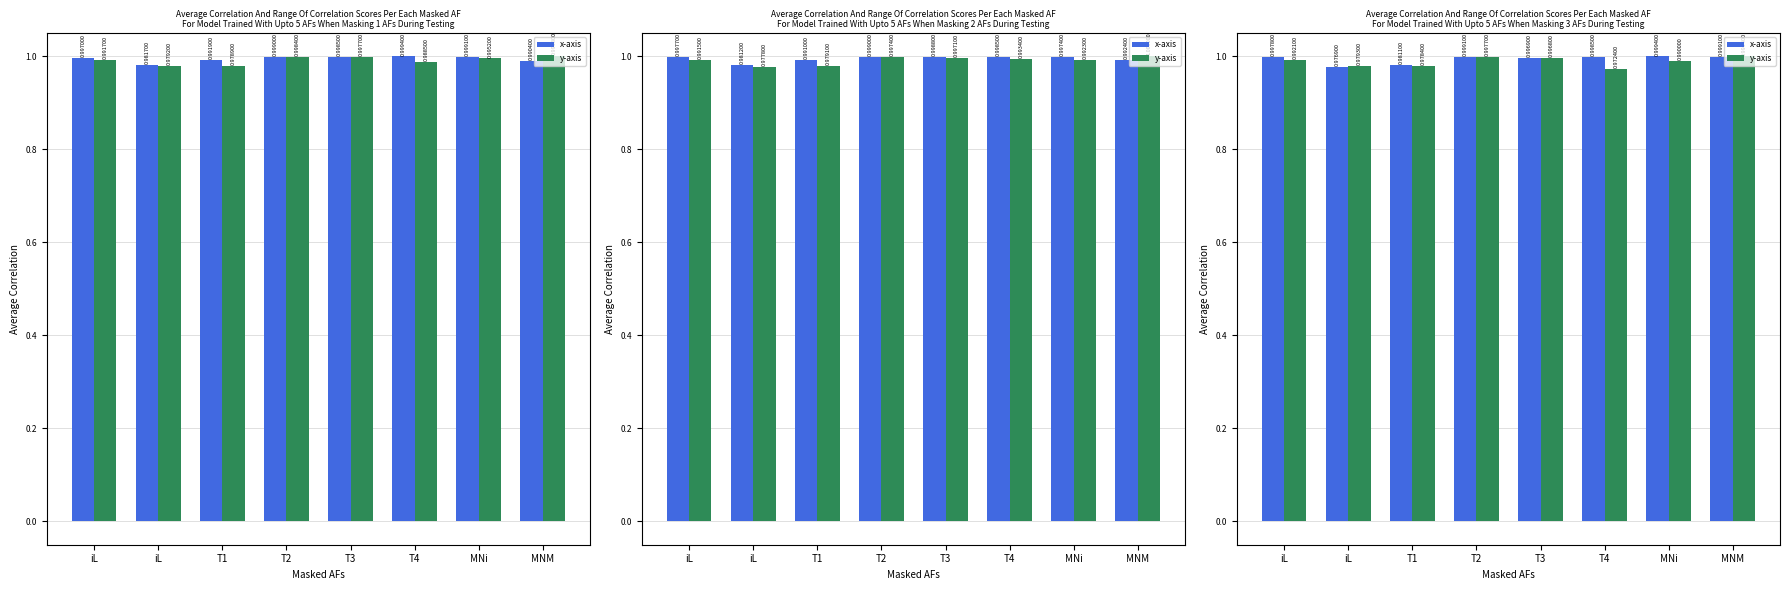

What is the smallest value displayed?

1.0